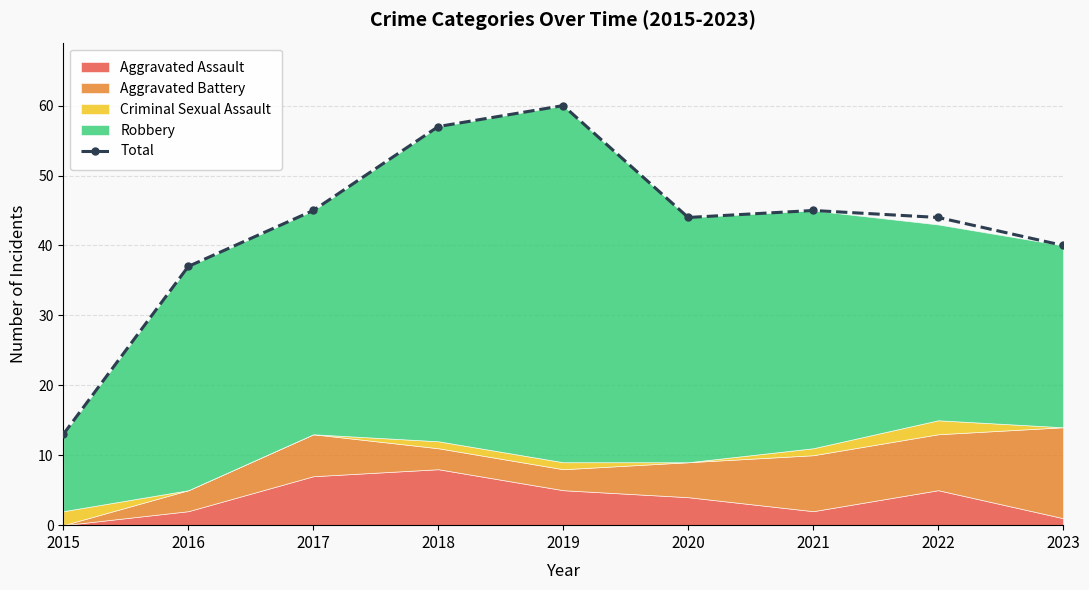

True or false: the data has more than 0 interior local peaks.

True